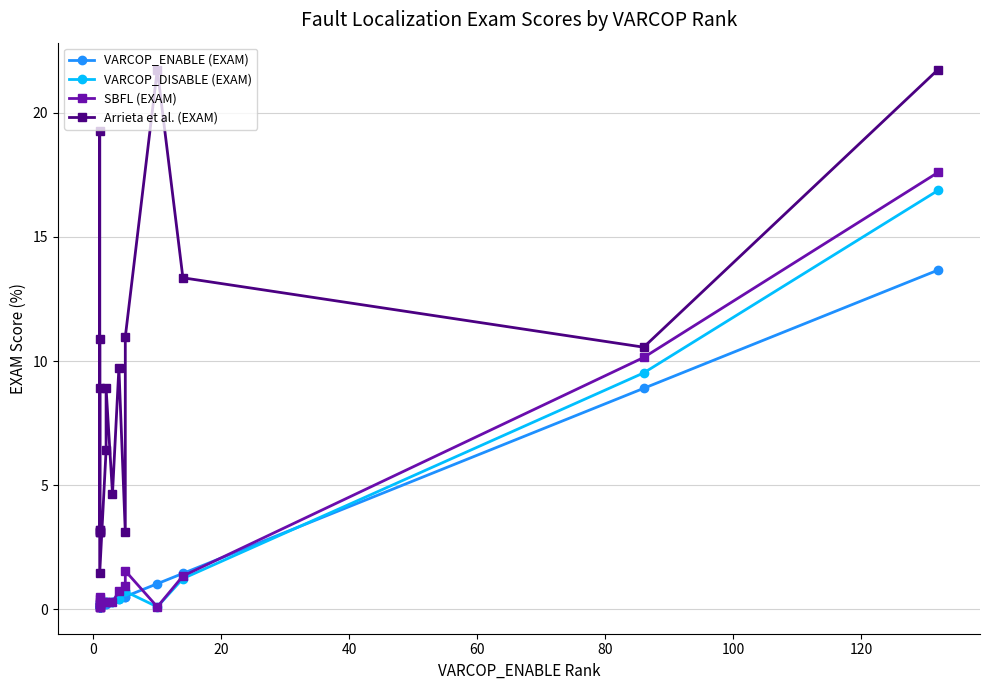

What is the spread (max minus min) of values at 40?

3.0